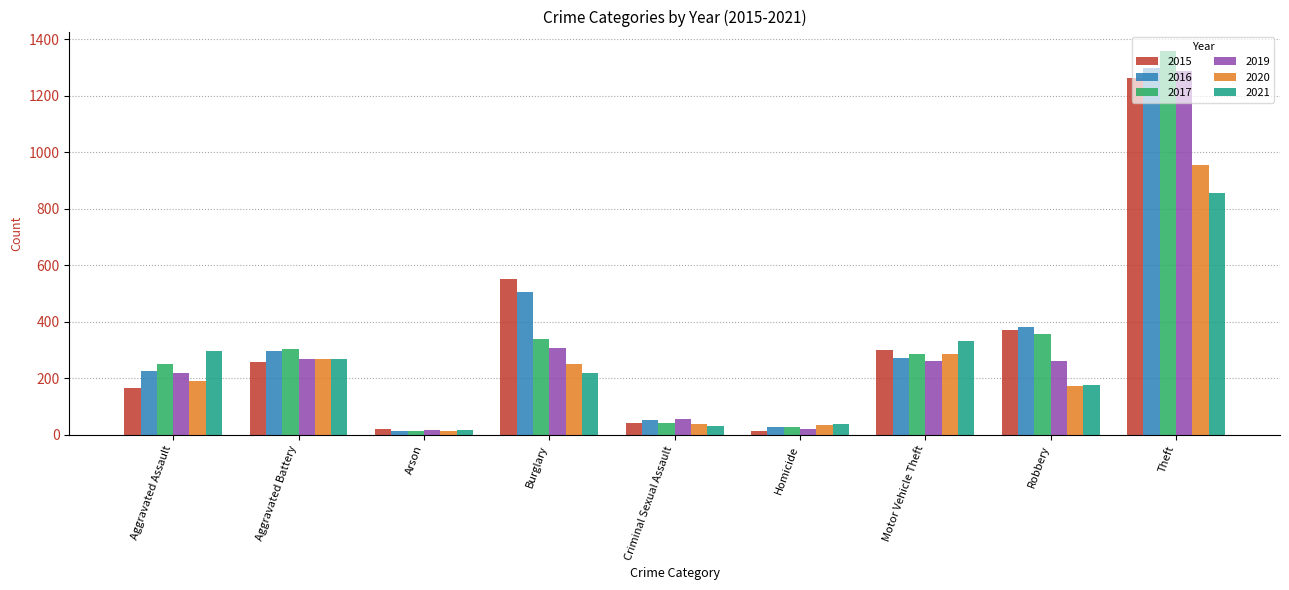

What is the spread (max minus min) of values at Motor Vehicle Theft?

70